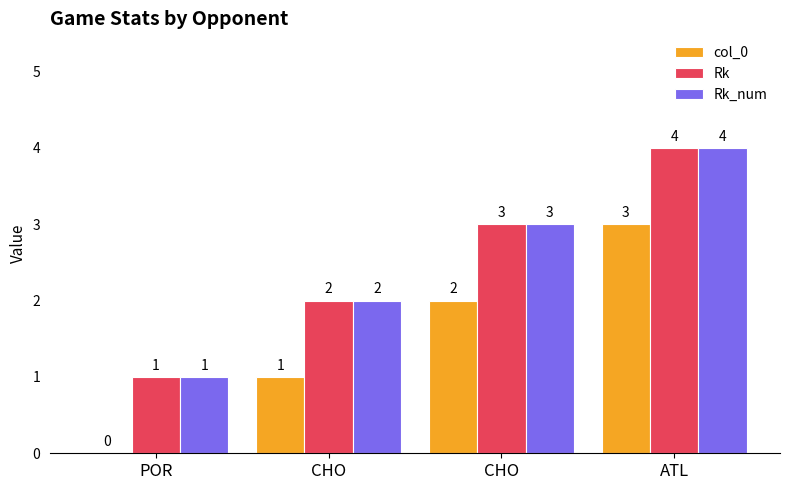

Are the bars horizontal?

No